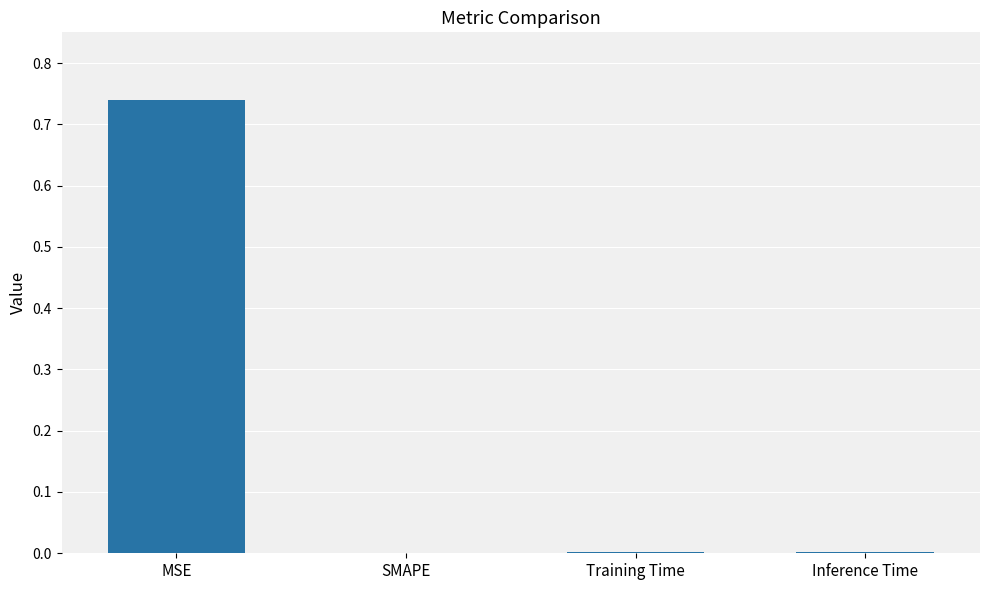

Which category has the highest value across all series?

MSE